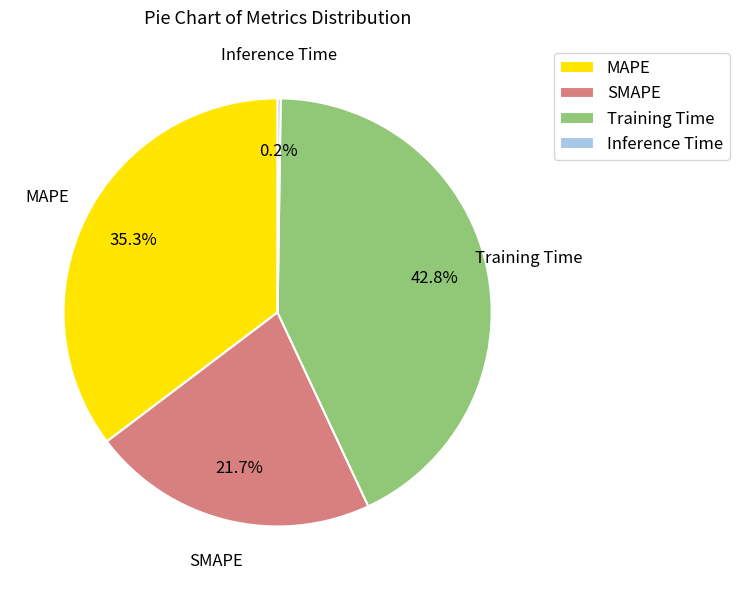

Which category has the biggest portion of the pie?

Training Time